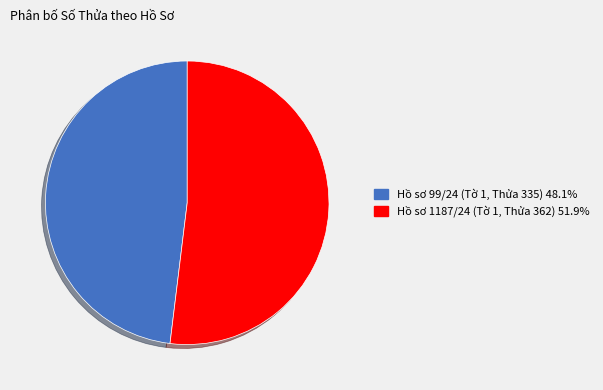

Is there a majority slice in this chart?

Yes